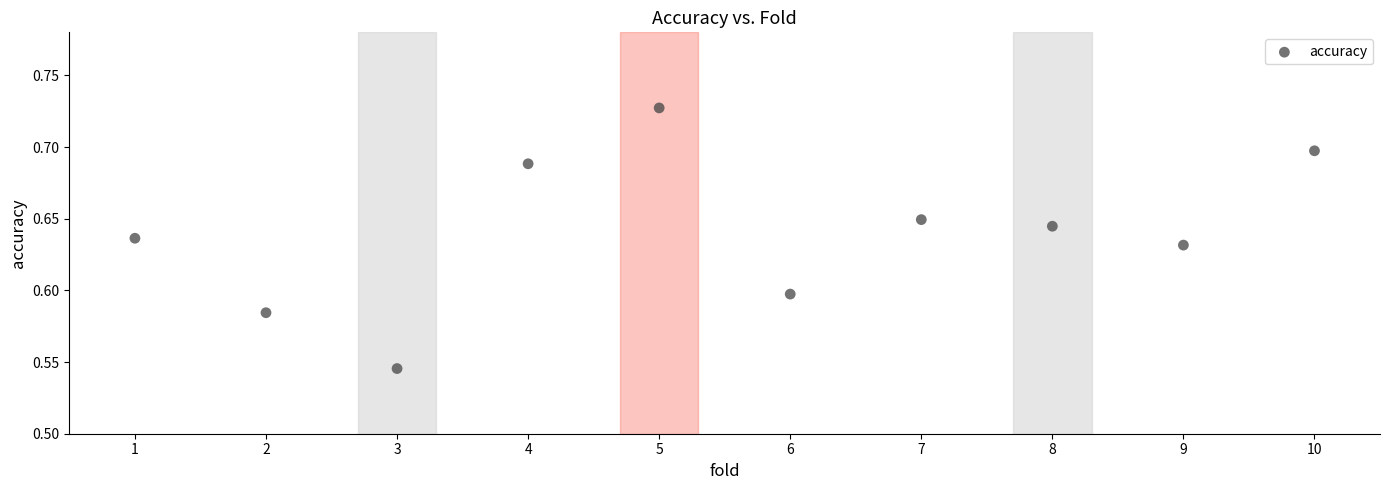

What is the average X value?

5.5